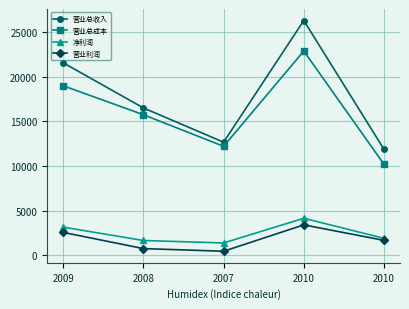

The 净利润 series shows 1389 at 2007. True or false?

True